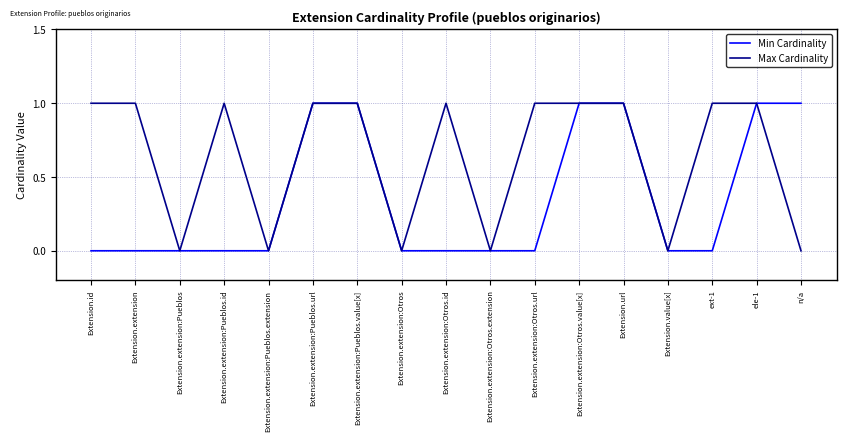

The value of Max Cardinality at Extension.extension:Pueblos is 1. True or false?

False